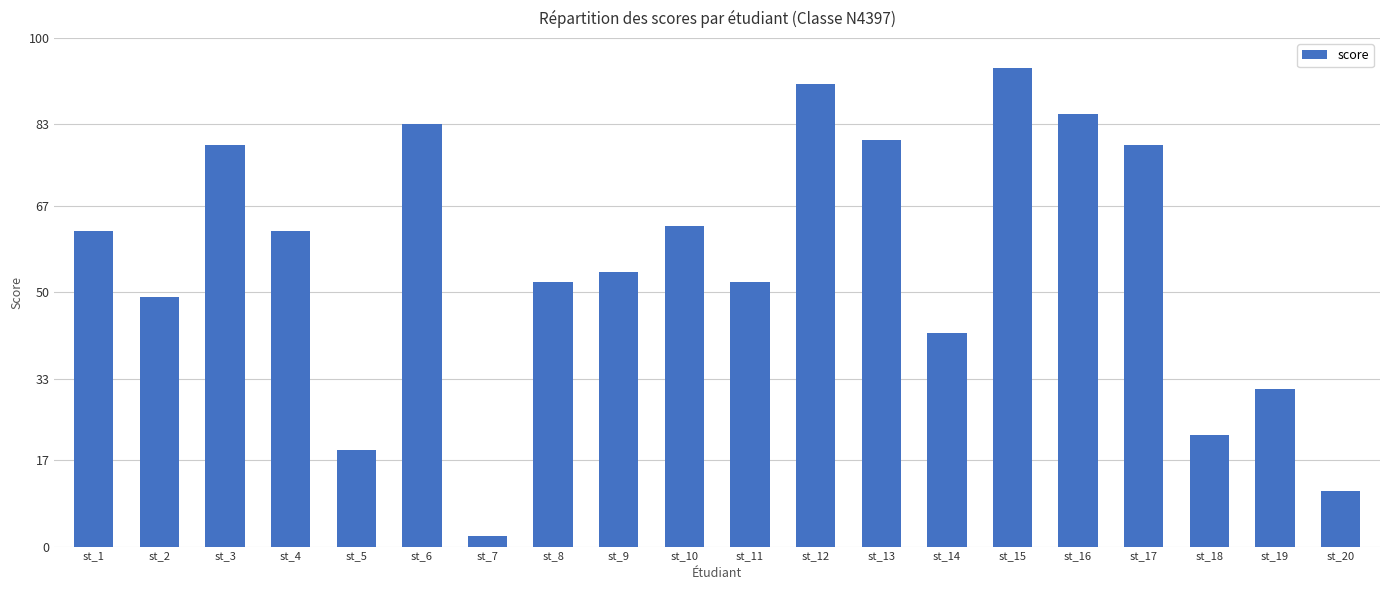

What is the maximum value shown in the chart?

94